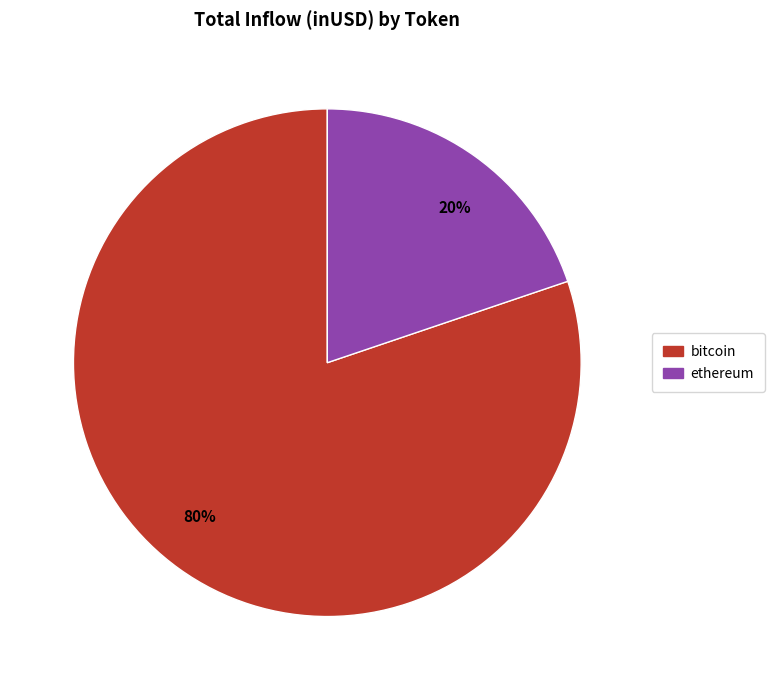

Between 20% and 80%, which is larger?

80%